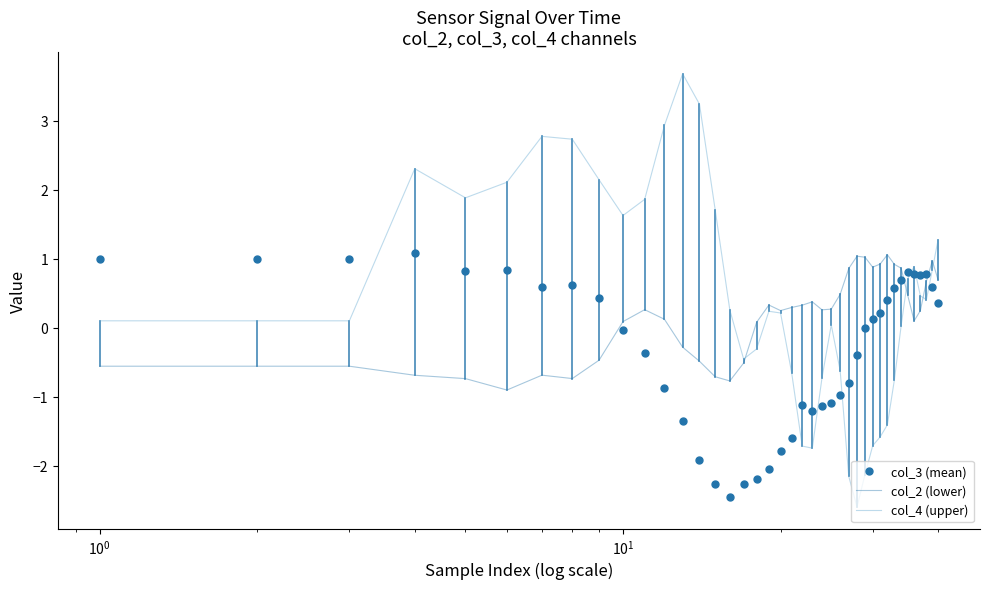

How many positive values does the col_2 (lower) series have?

26